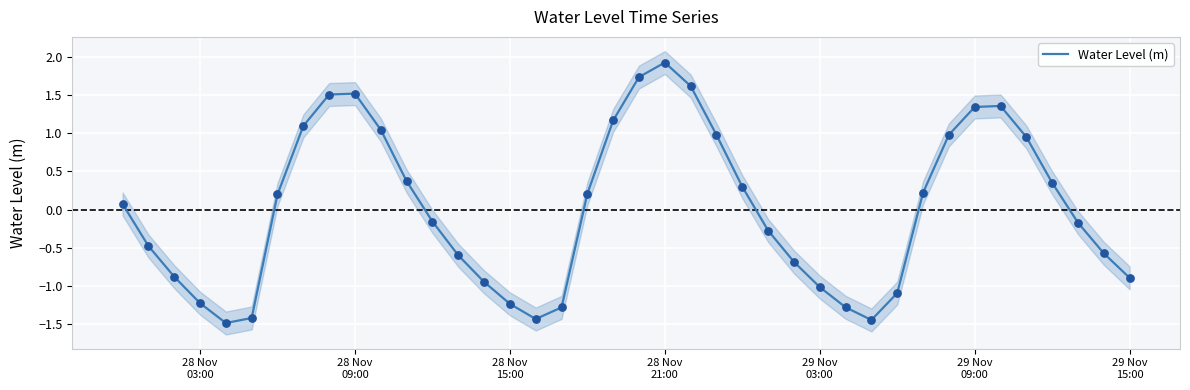

What is the minimum value for Water Level (m)?

-1.5